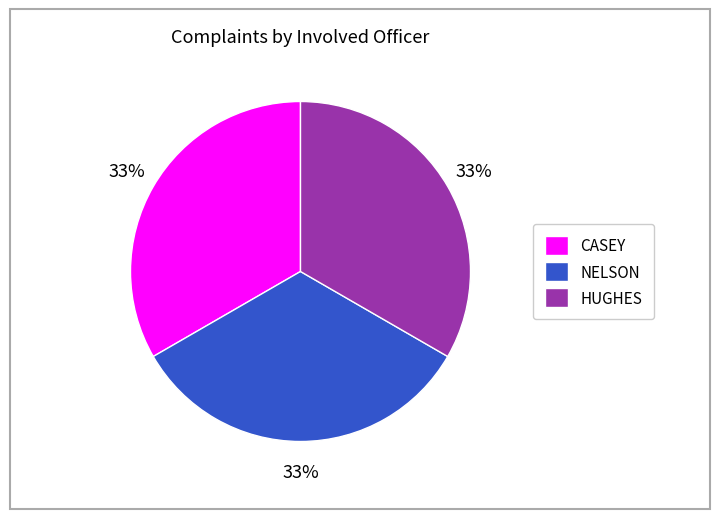

Is the sum of HUGHES and CASEY greater than half?

Yes